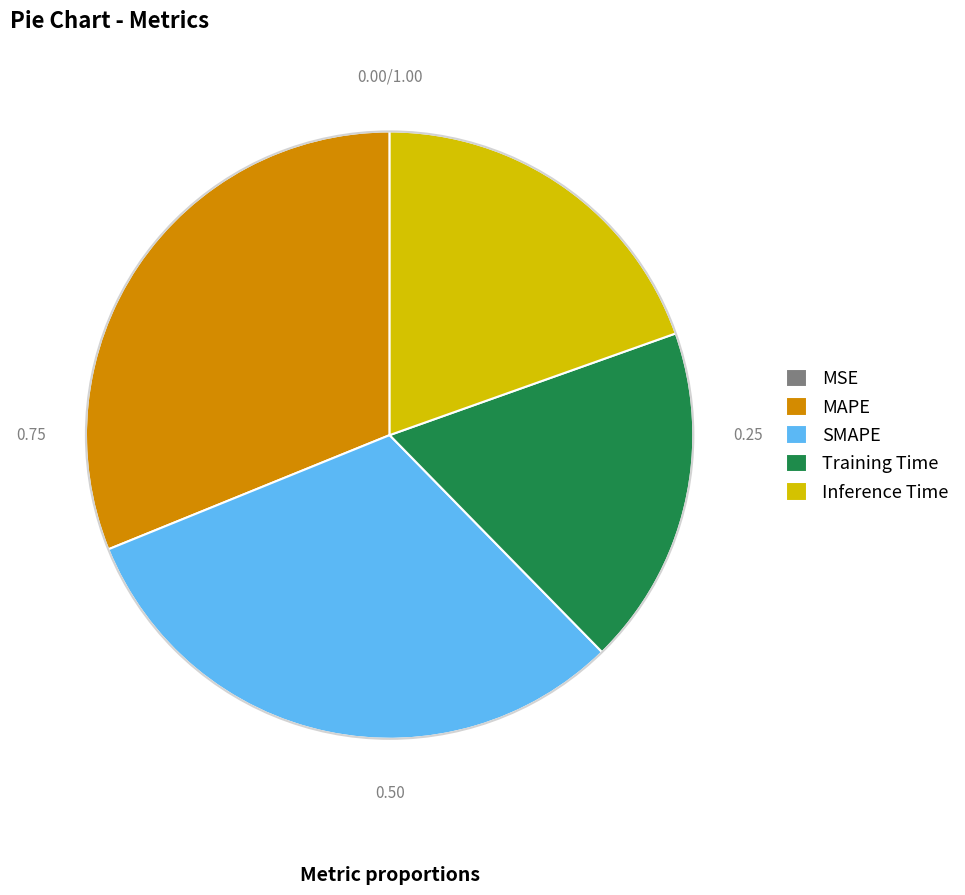

Is Inference Time the majority of the pie?

No